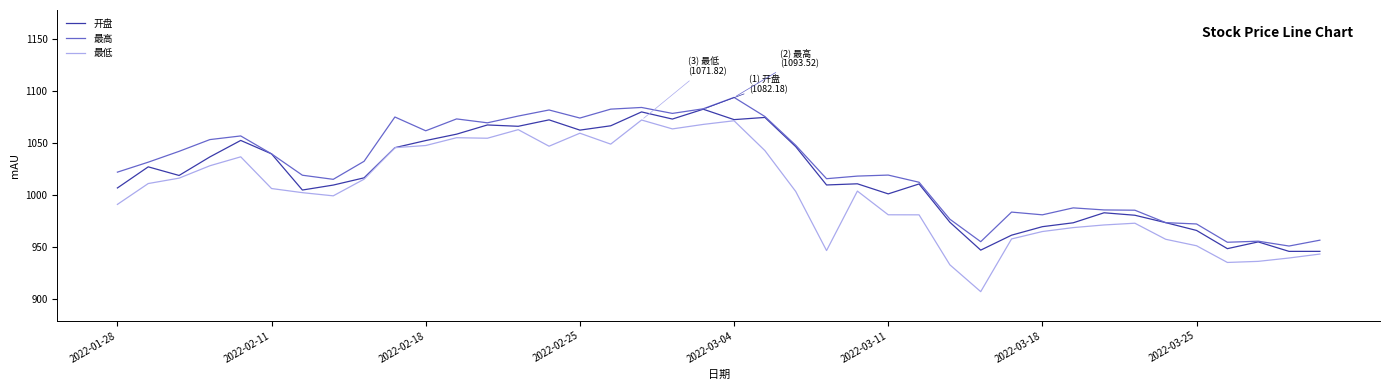

Is this an area chart (filled region under the line)?

No